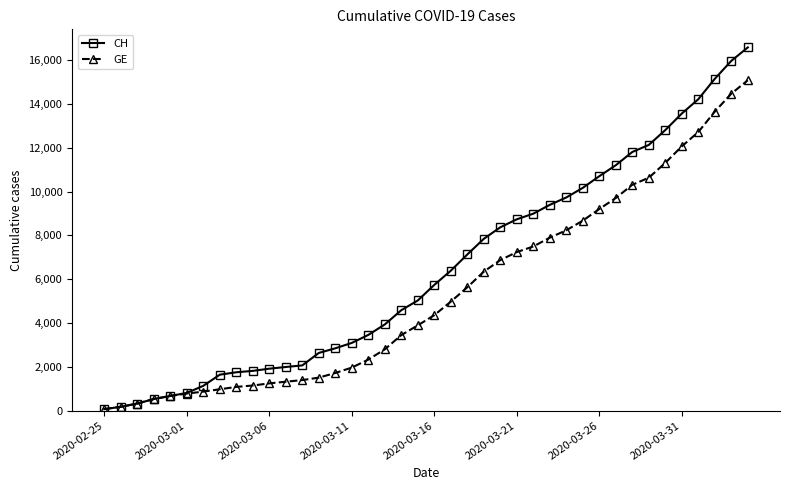

Which series has the largest range (max minus min)?

CH